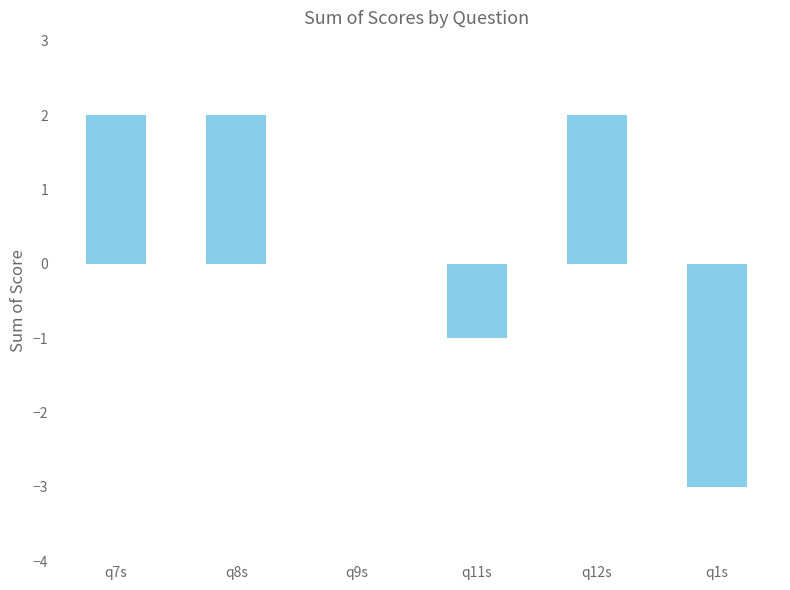

Read the value at q7s.

2